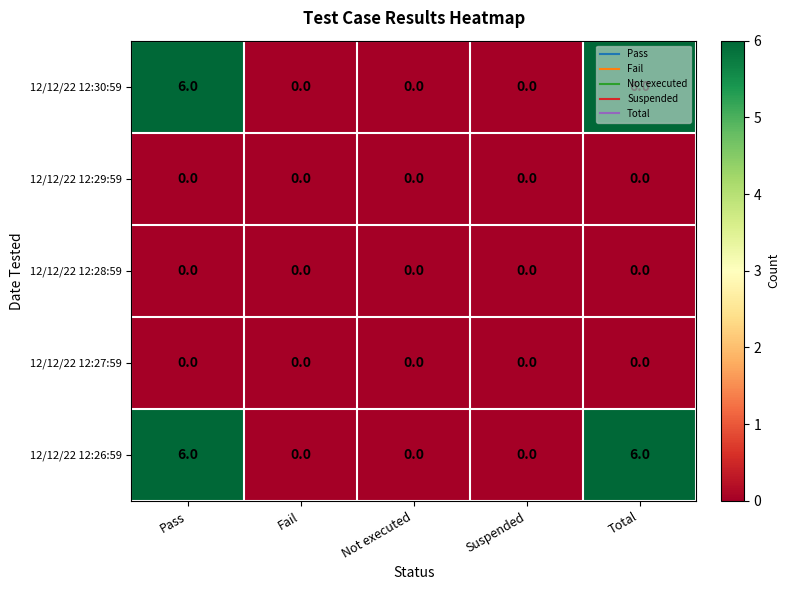

Count the number of categories in the chart.

5